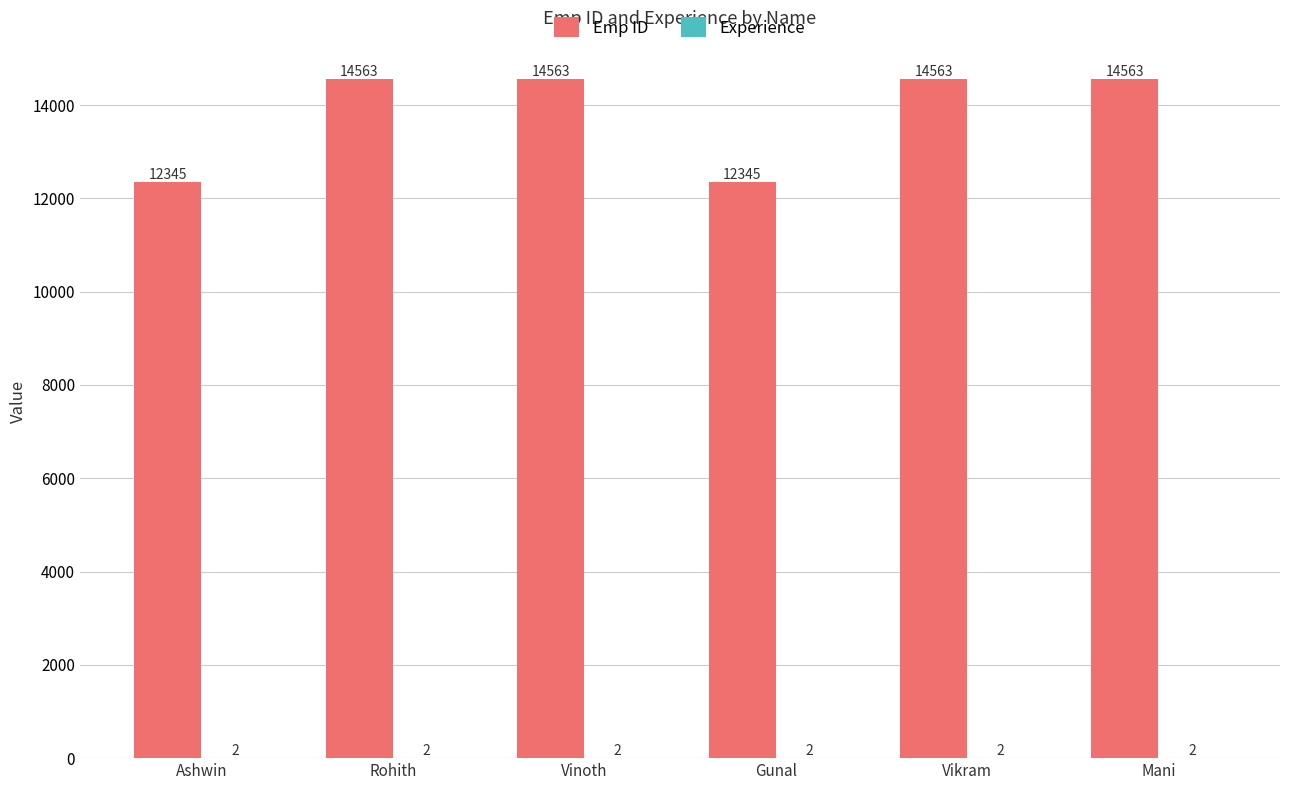

True or false: Emp ID has a value of 14563 at Mani.

True